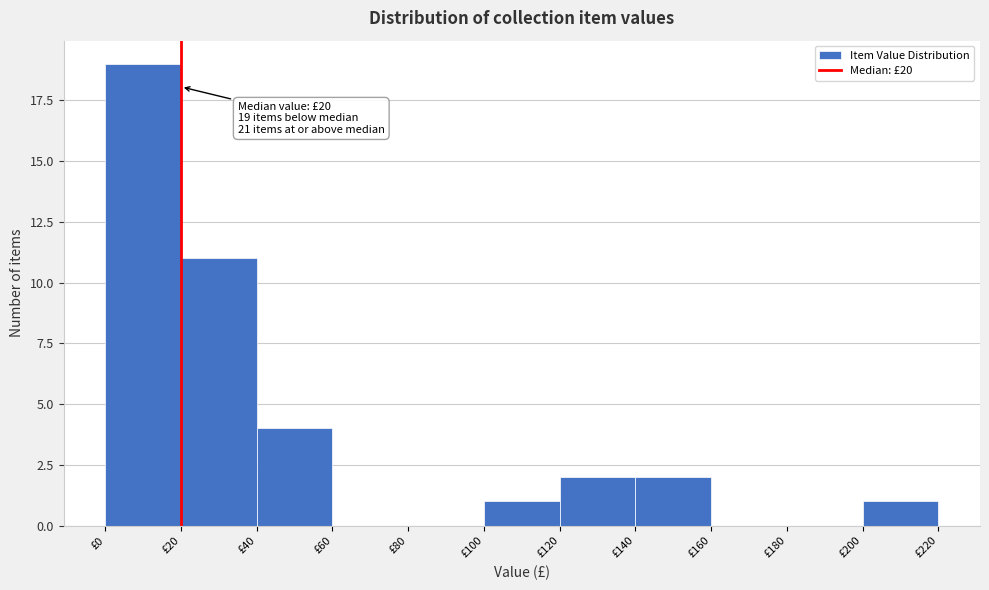

Over which range of the x-axis is the bar tallest?

0 to 20